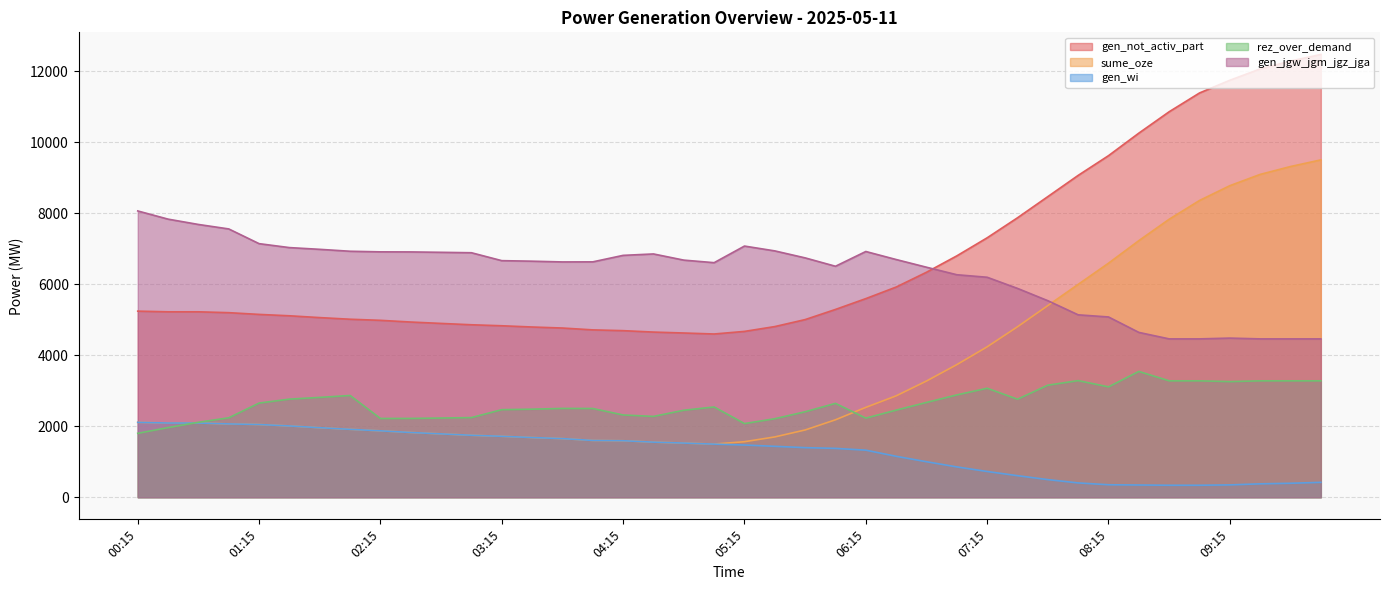

How many interior local valleys does the gen_not_activ_part series have?

1